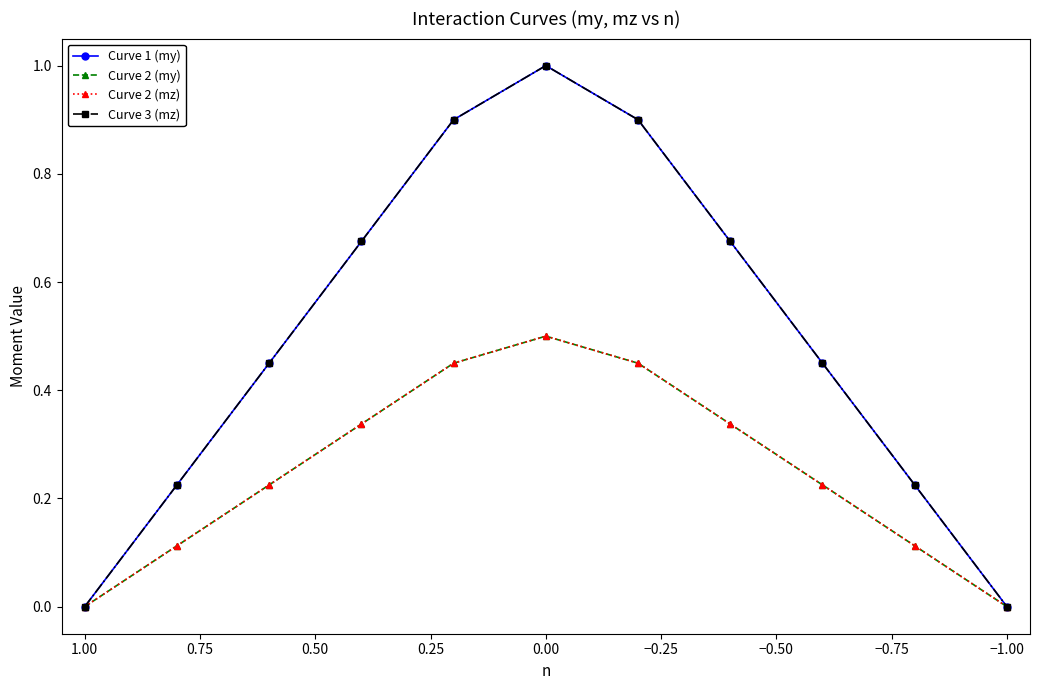

True or false: Curve 2 (my) has a value of 0.5 at −0.50.

False